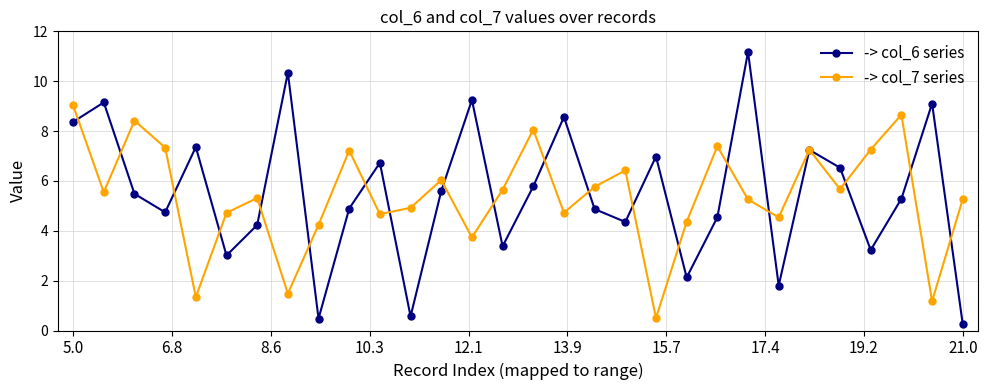

What is the value of the -> col_7 series point at the 20th from the left?

0.5